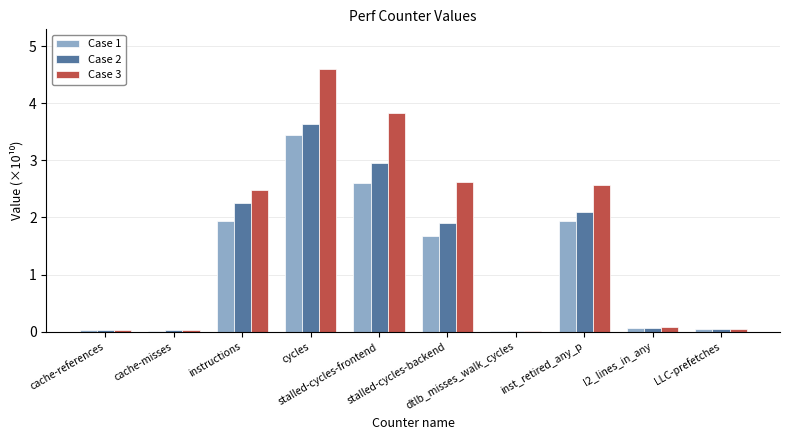

What is the difference between the Case 2 values at stalled-cycles-frontend and LLC-prefetches?

2.9